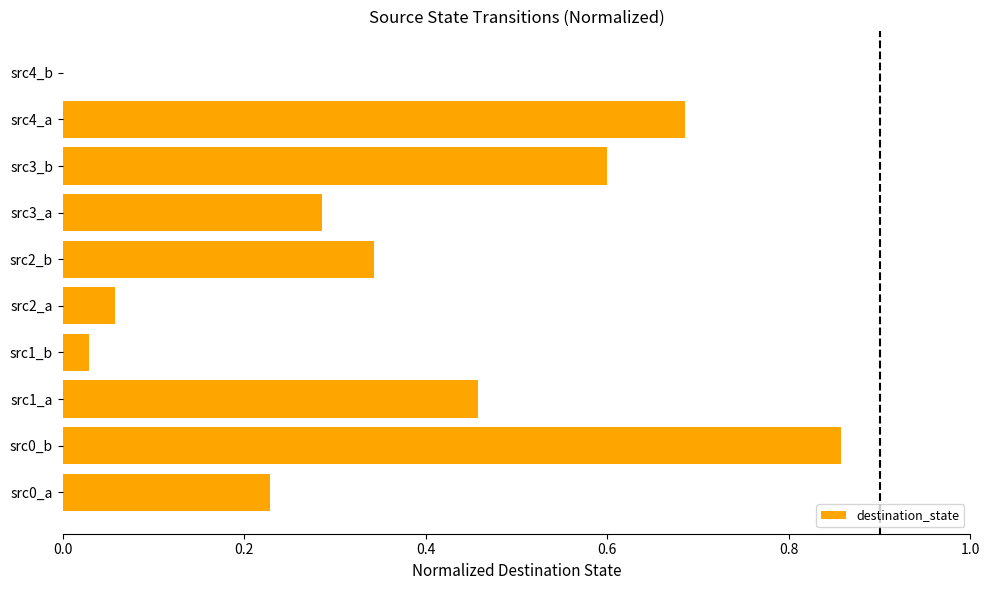

Count the number of data series in this chart.

1